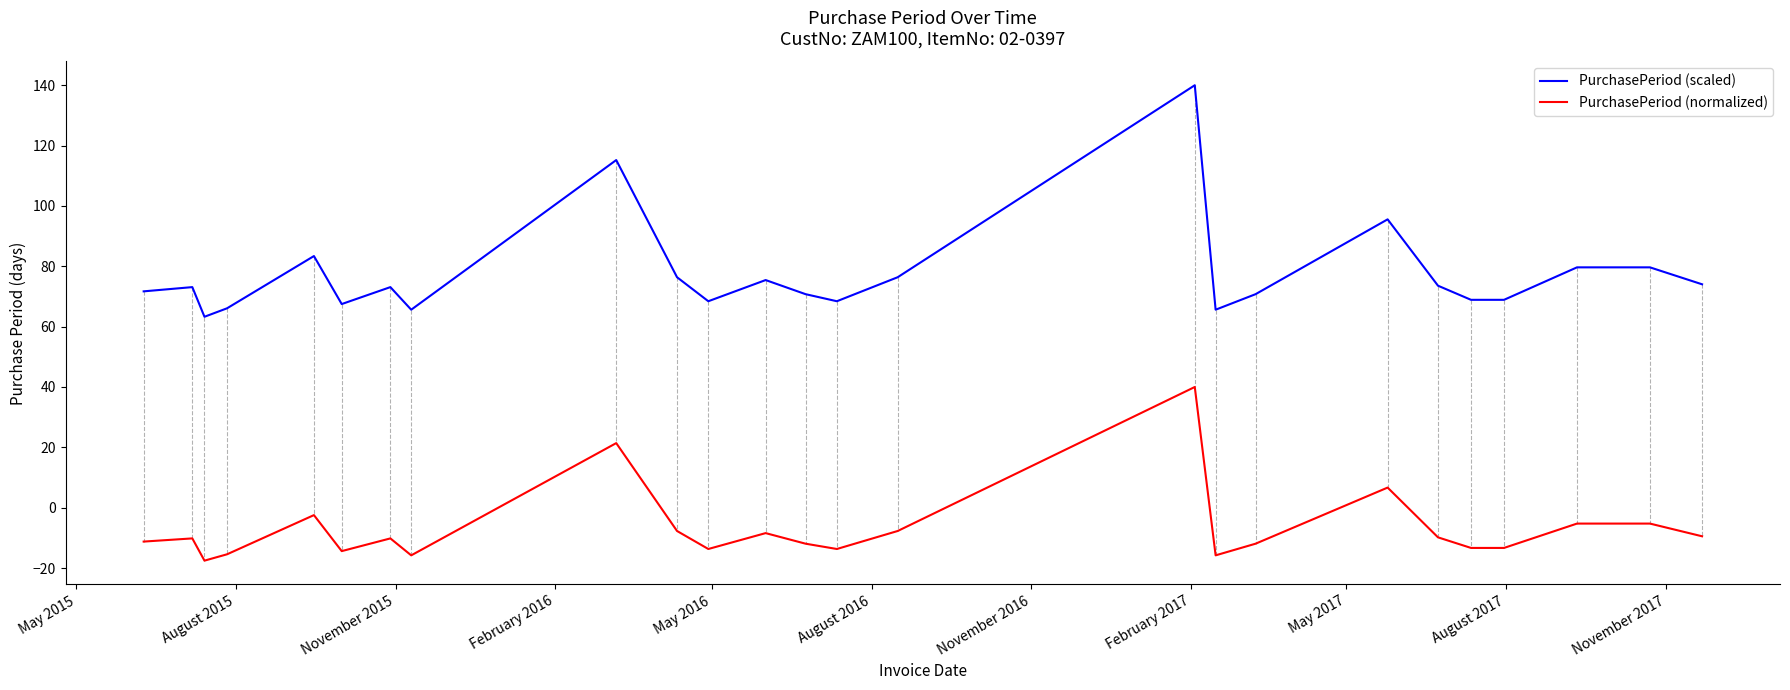

Rank the series by their average value, from highest to lowest.

PurchasePeriod (scaled), PurchasePeriod (normalized)